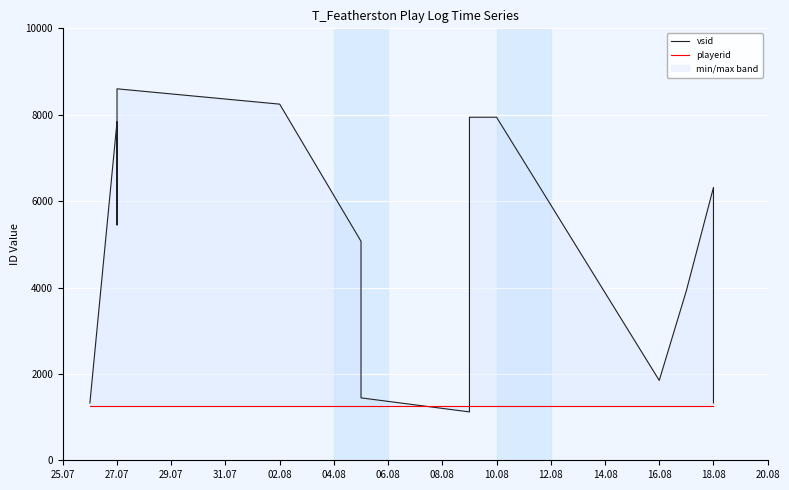

What is the difference between the highest and lowest values at 10.08?

6683